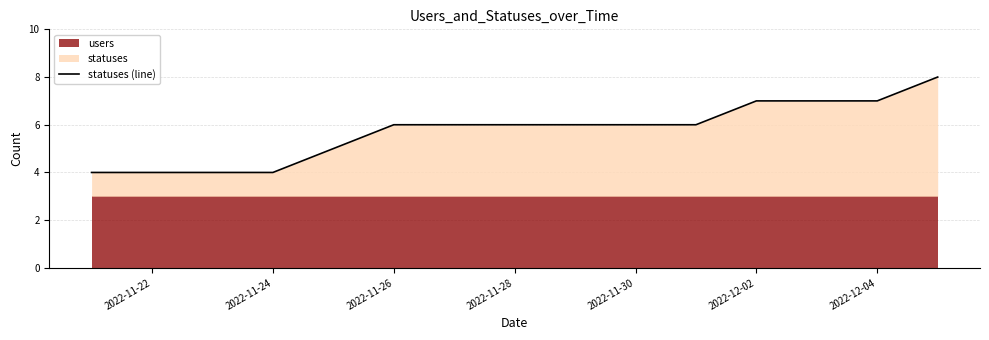

True or false: statuses (line) has a value of 2 at 2022-11-22.

False